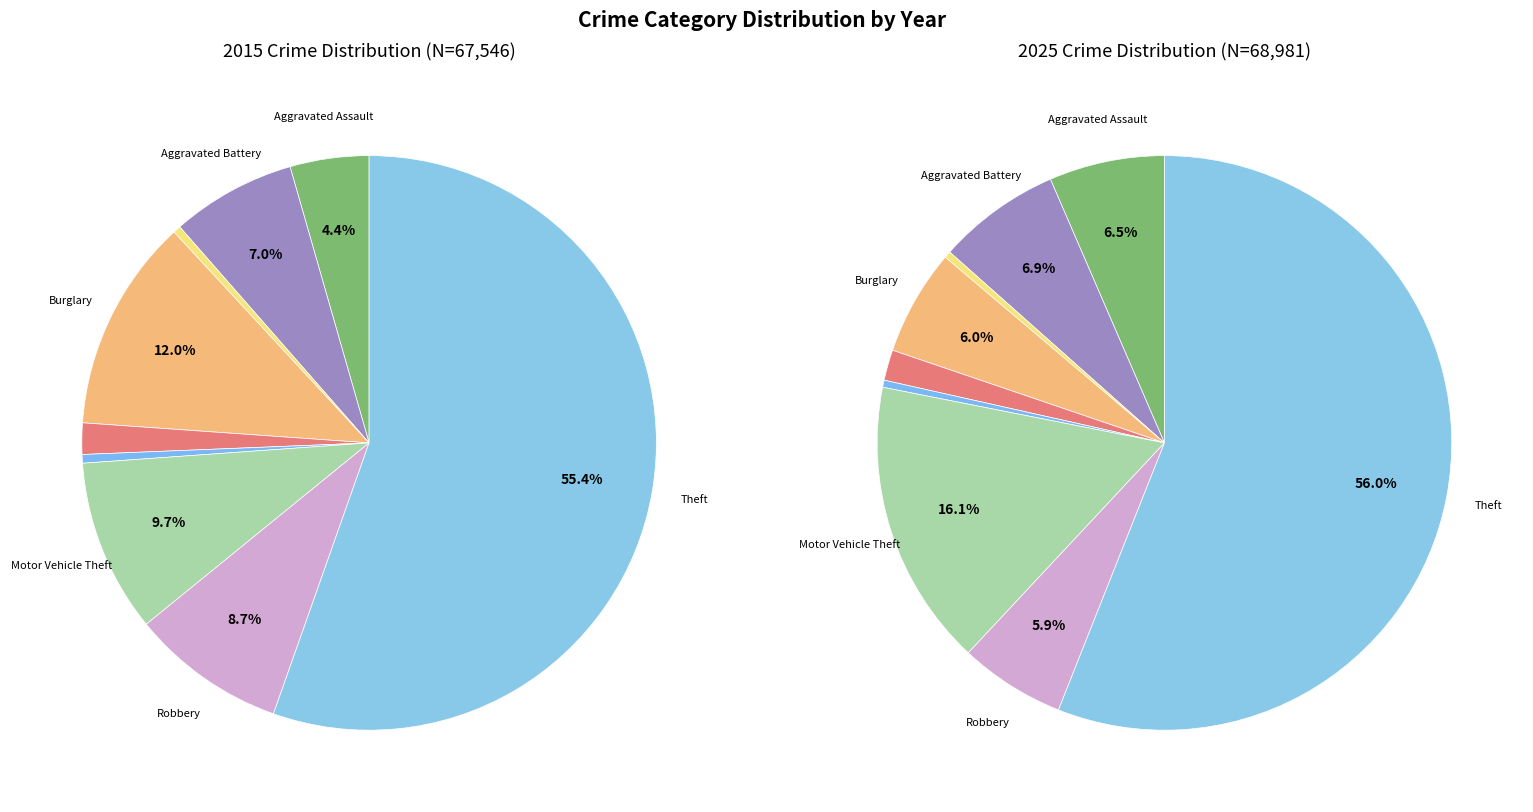

Rank the series by their average value, from lowest to highest.

values_2015, values_2025